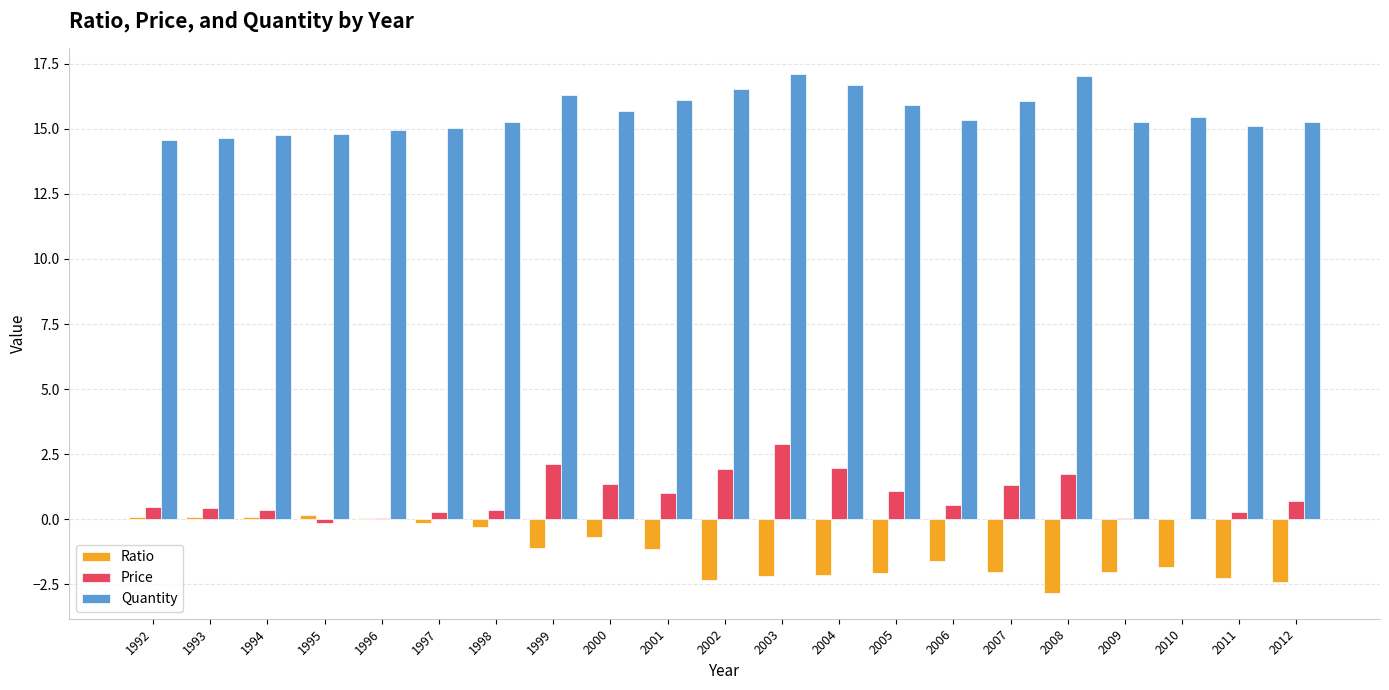

What is the sum of the Quantity values at 2000 and 1999?

32.0